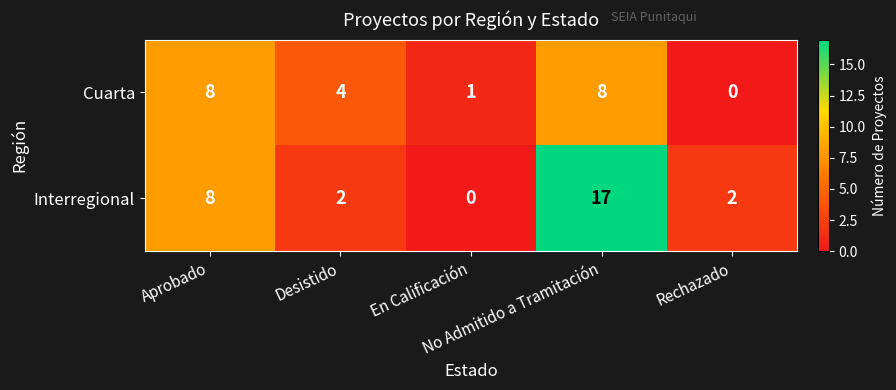

What is the difference between the maximum and minimum values in the Cuarta series?

8